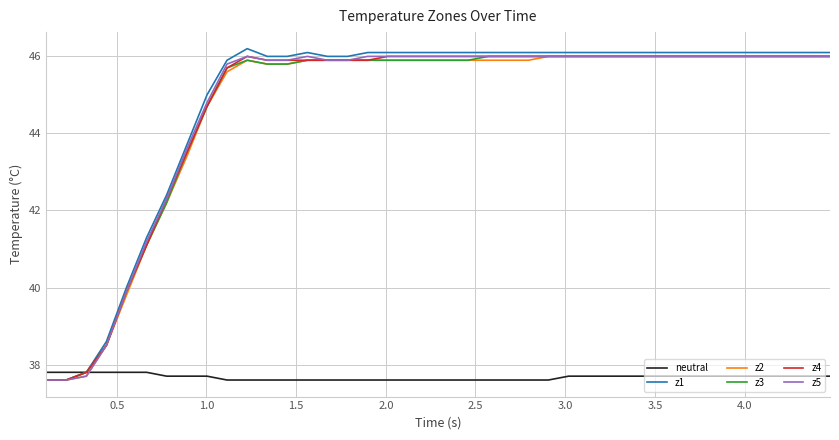

Is this an area chart (filled region under the line)?

No